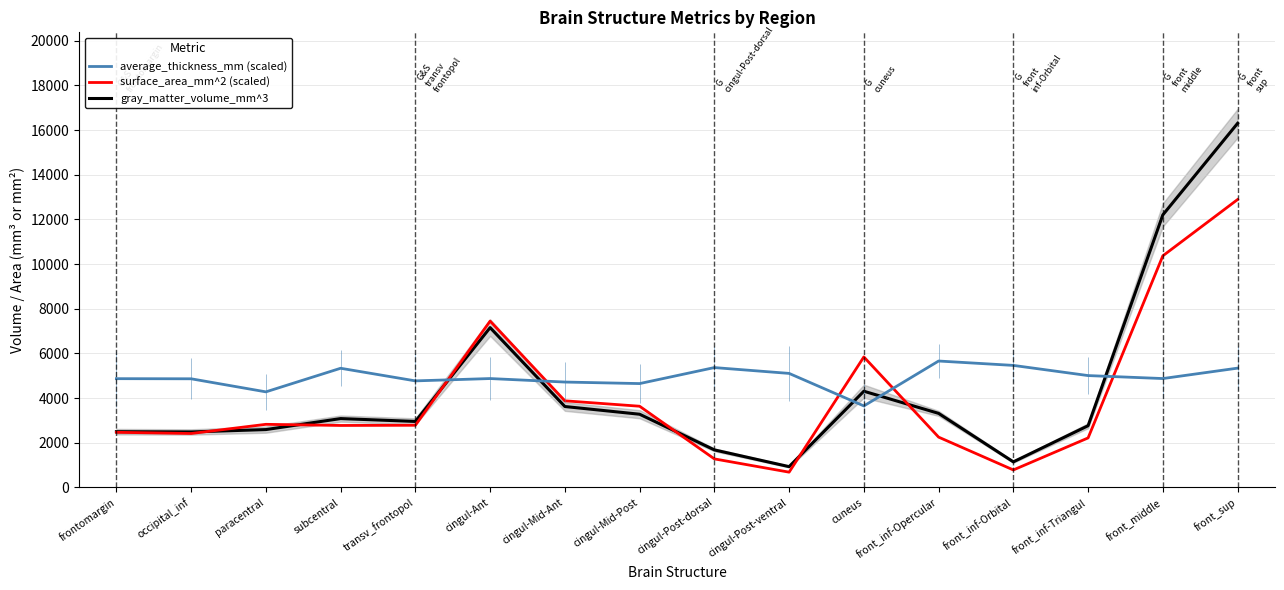

What is the label of the 7th point from the right?

cingul-Post-ventral